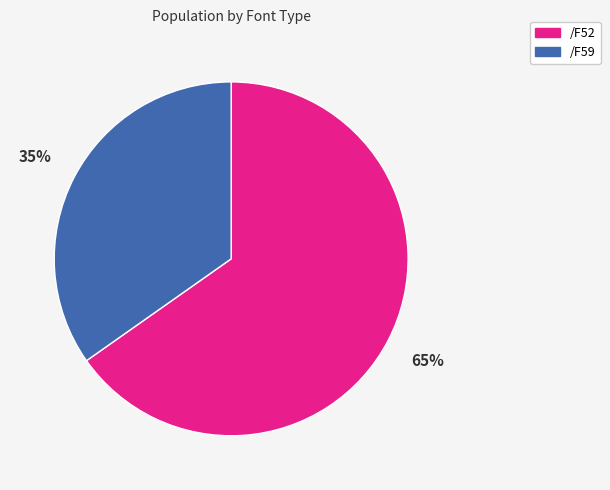

What percentage is the /F52 slice, to the nearest percent?

65%